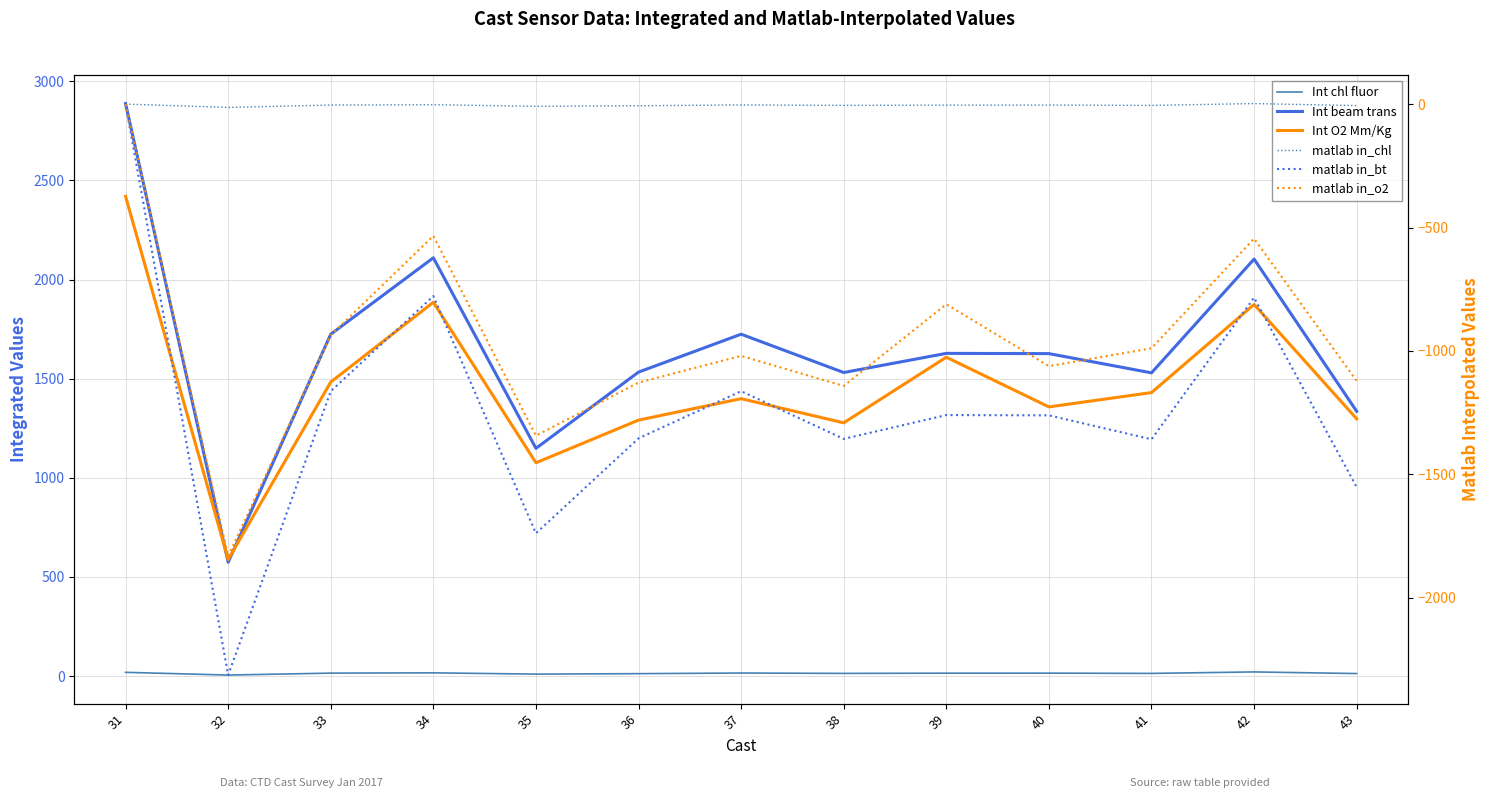

Rank the series by their maximum value, from highest to lowest.

Int beam trans, Int O2 Mm/Kg, Int chl fluor, matlab in_chl, matlab in_bt, matlab in_o2